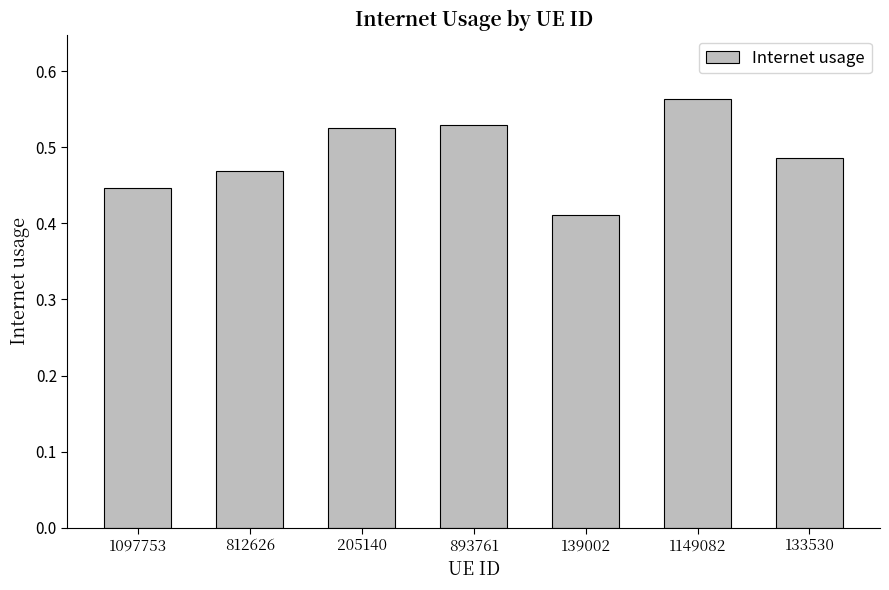

Is it true that the value at 133530 is 0.3?

False